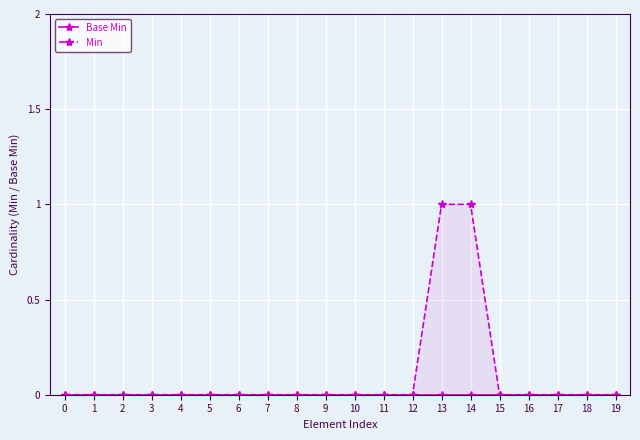

Which series has the largest total across all categories?

Min